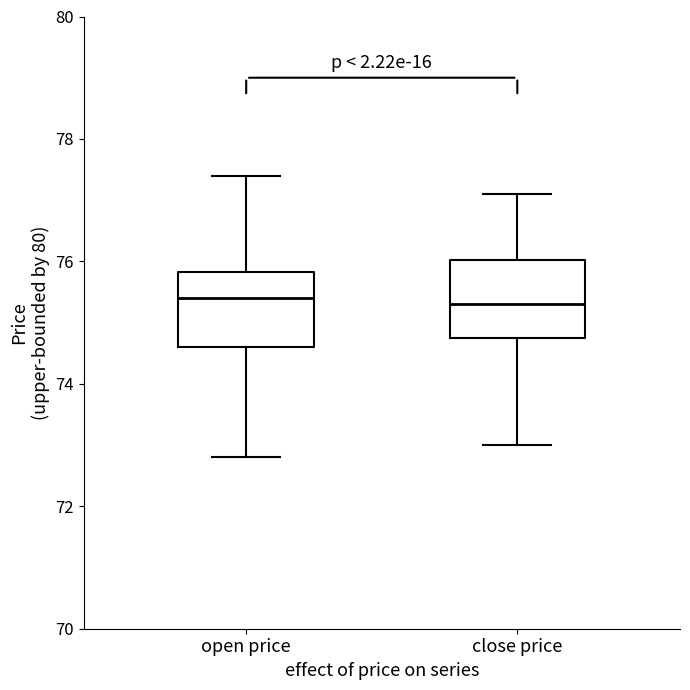

Where does the lower whisker of the box for open price end on the y-axis? The values are not printed on the chart, so give them approximately, as read against the axis.

72.8